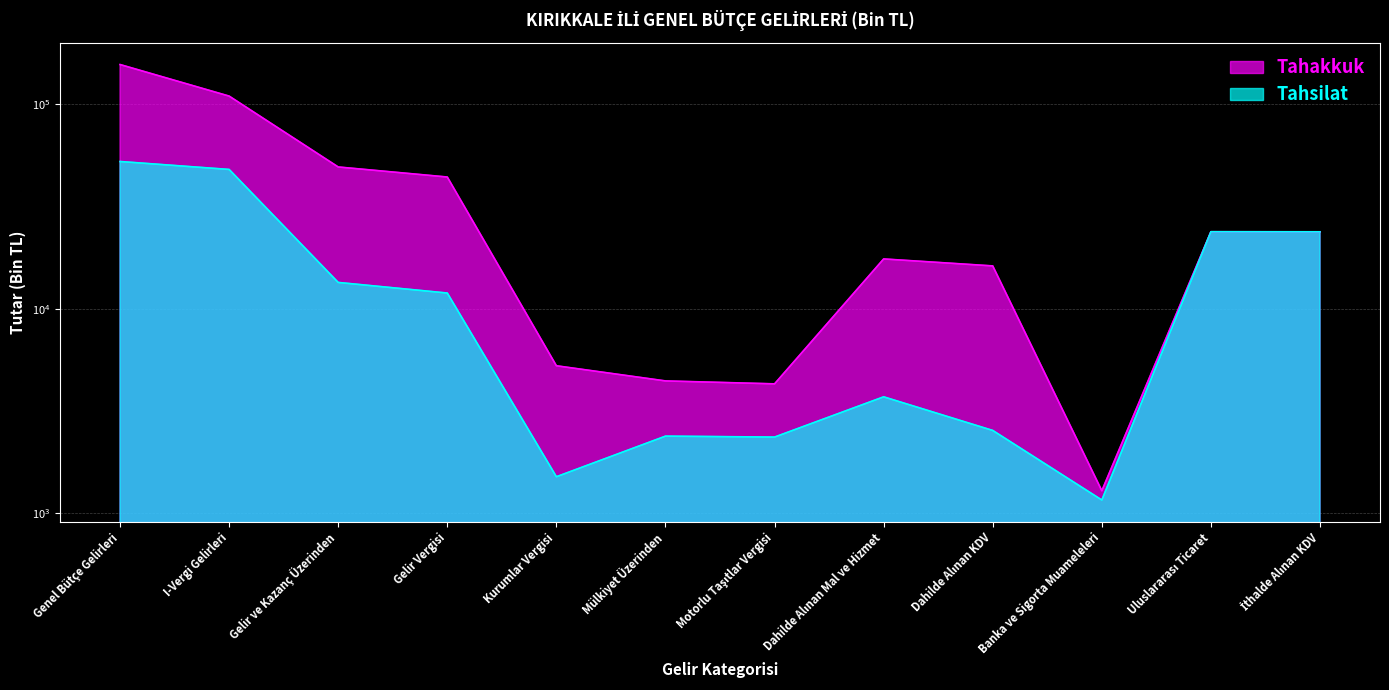

At which label is Tahsilat closest to 26770?

Uluslararası Ticaret